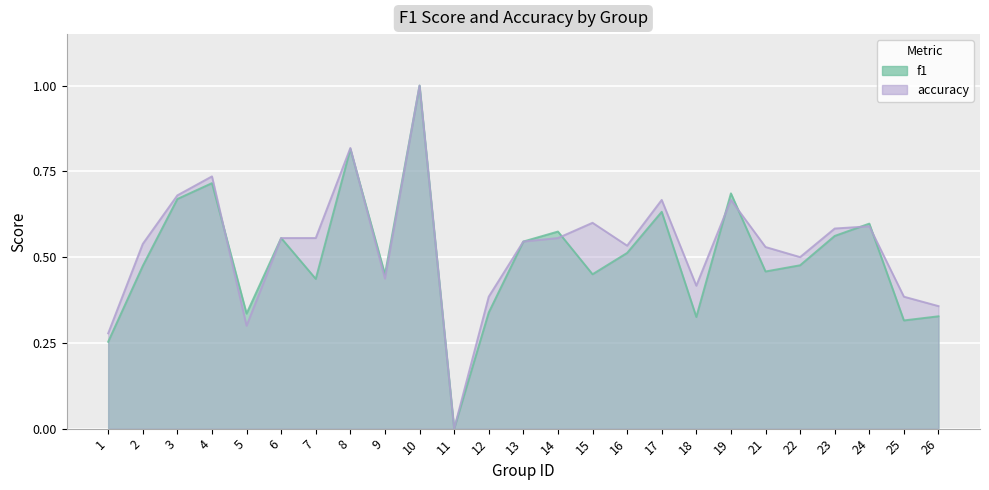

Where do f1 and accuracy first cross each other?

4 and 5